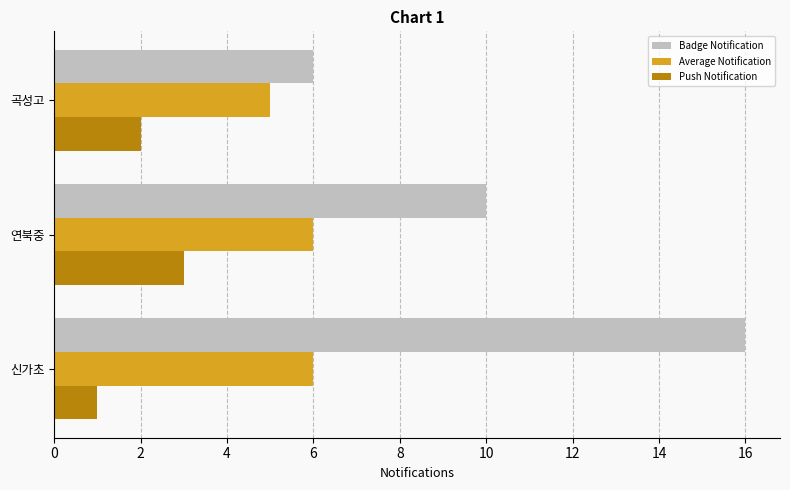

The value of Average Notification at 연북중 is 6. True or false?

True